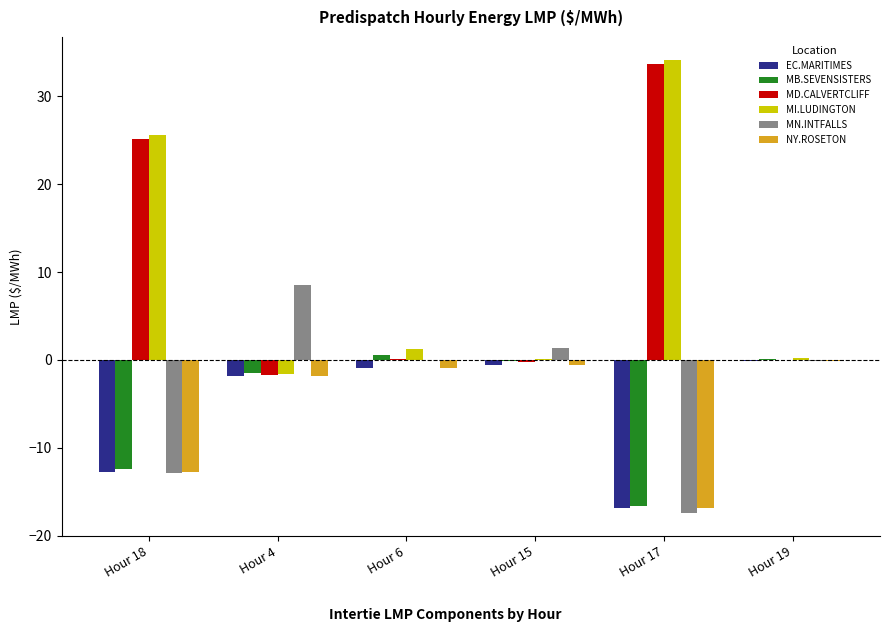

True or false: NY.ROSETON has a value of -0.1 at Hour 19.

True